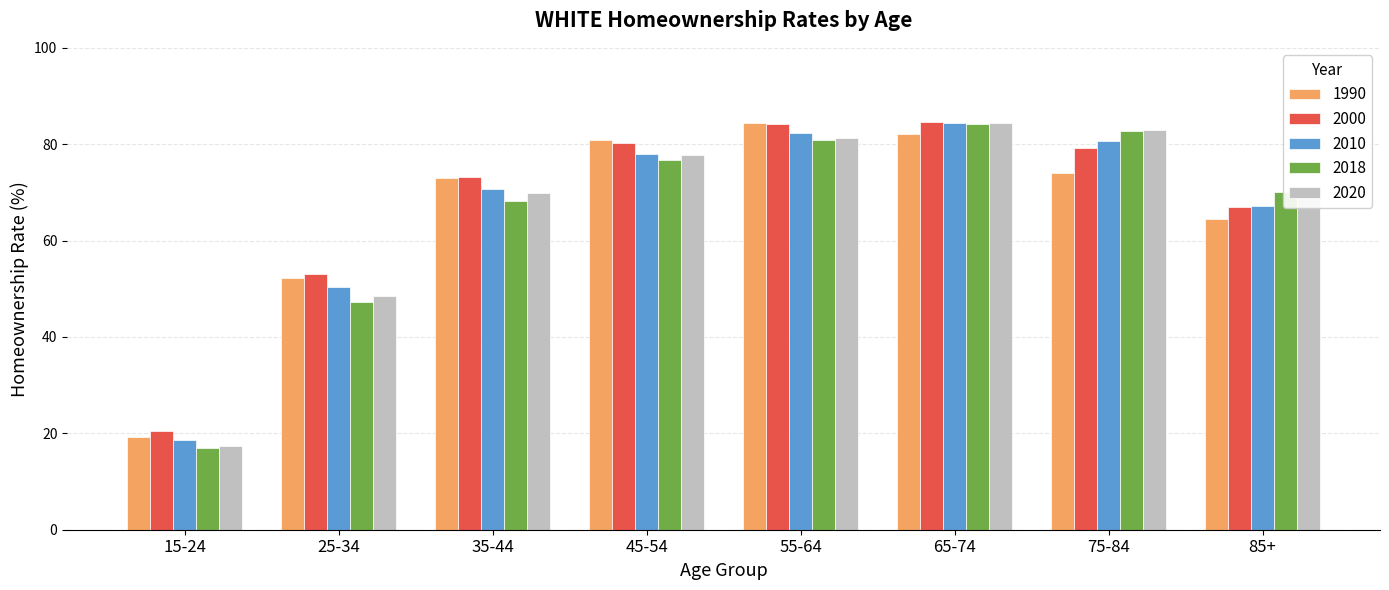

Which category has the lowest value across all series?

15-24